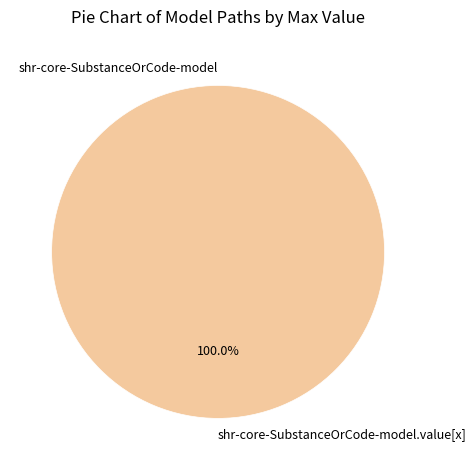

What is the majority slice?

shr-core-SubstanceOrCode-model.value[x]